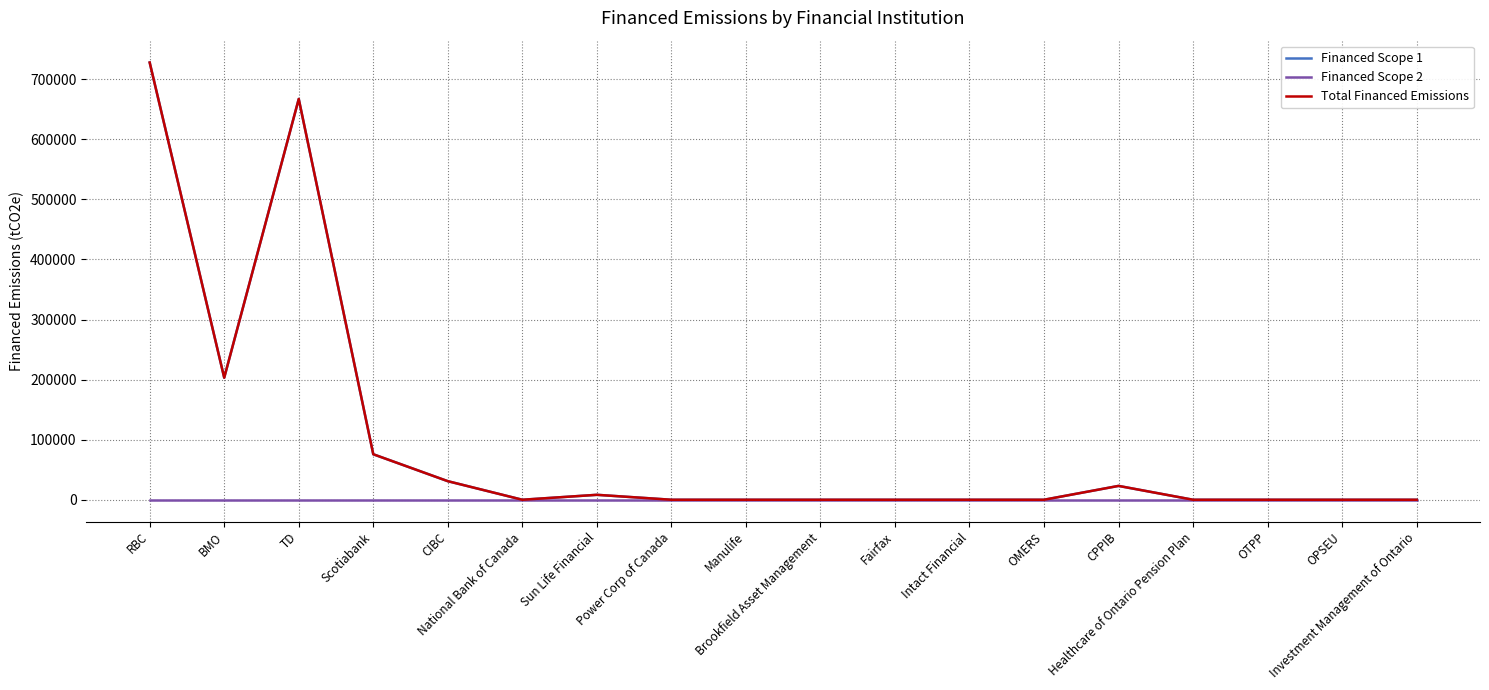

True or false: Financed Scope 2 and Financed Scope 1 intersect in this chart.

False